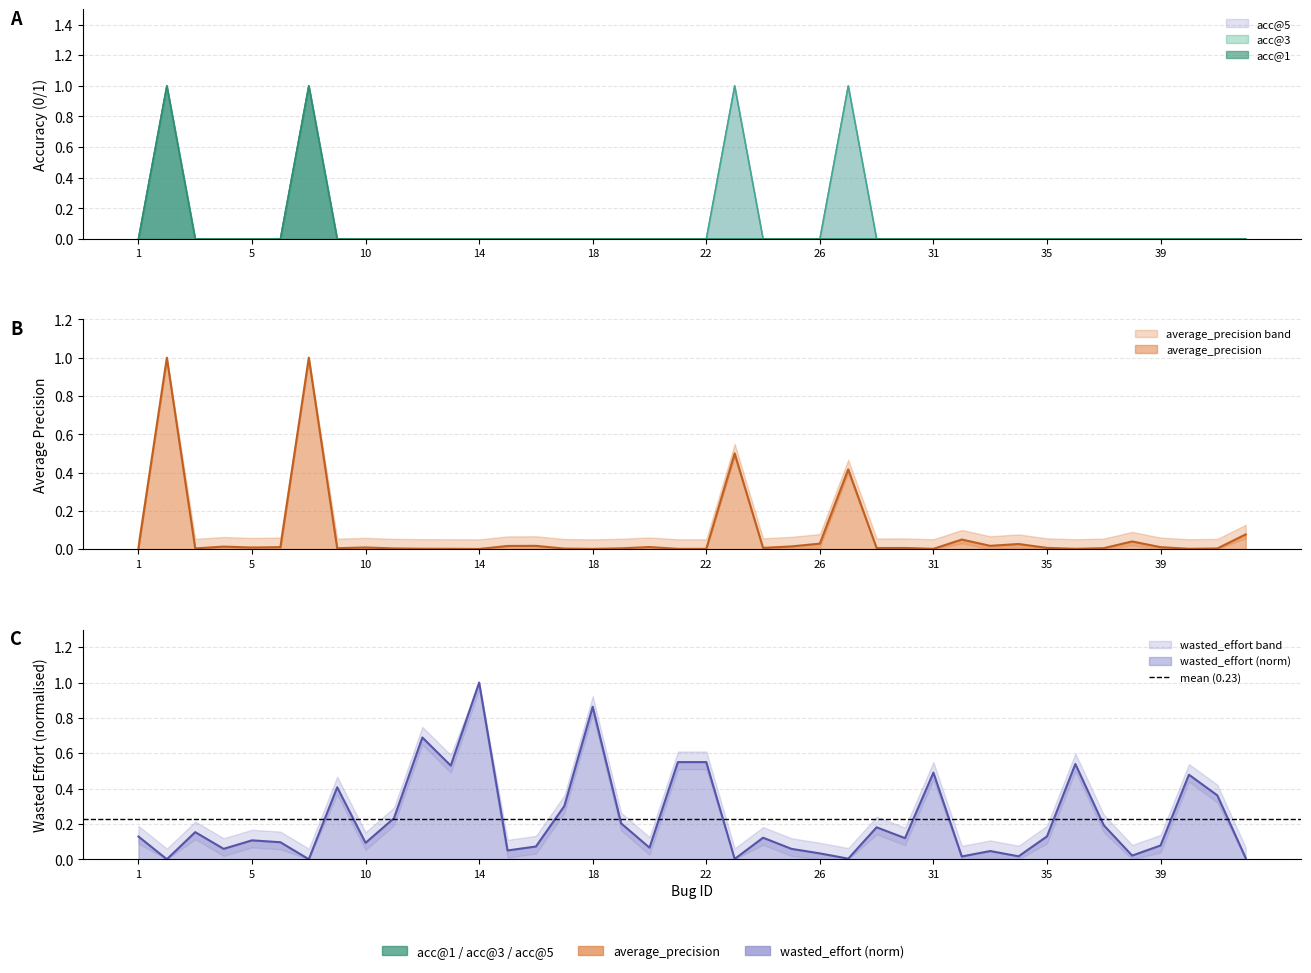

The average_precision series shows 0.0 at 29. True or false?

False